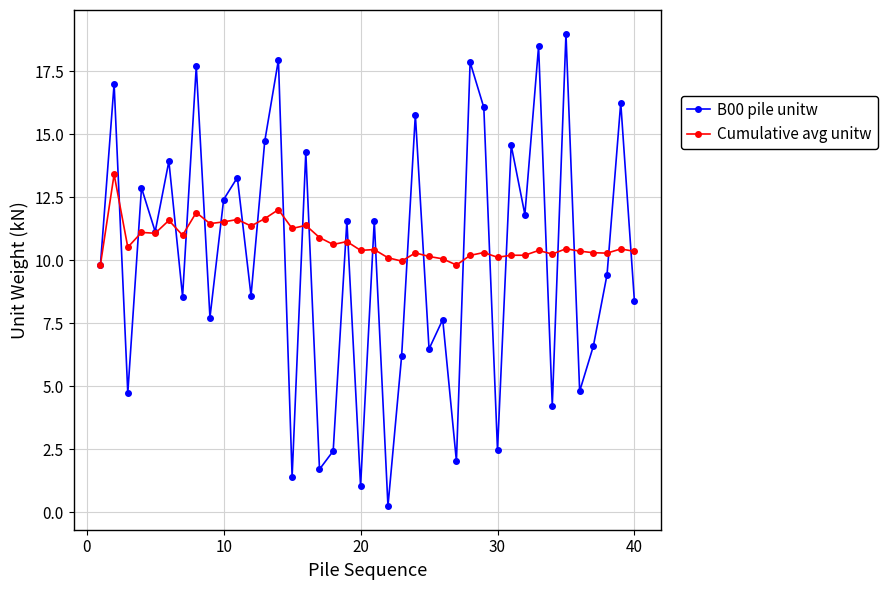

What is the value of the B00 pile unitw point at the 11th from the left?

13.3